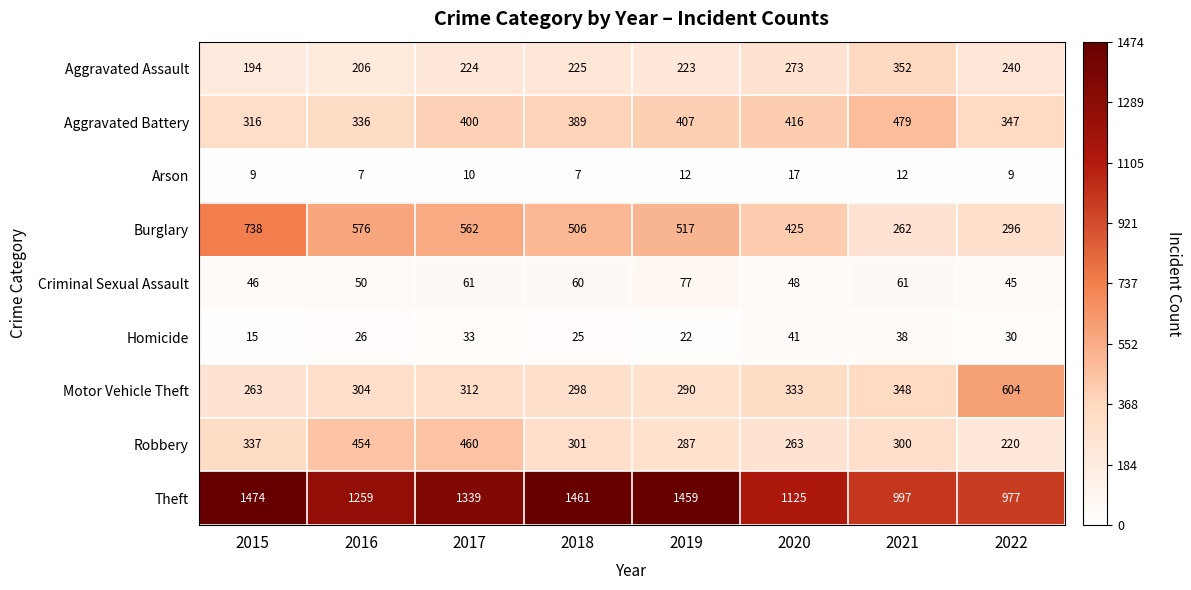

Is it true that Aggravated Battery equals 163 at 2018?

False